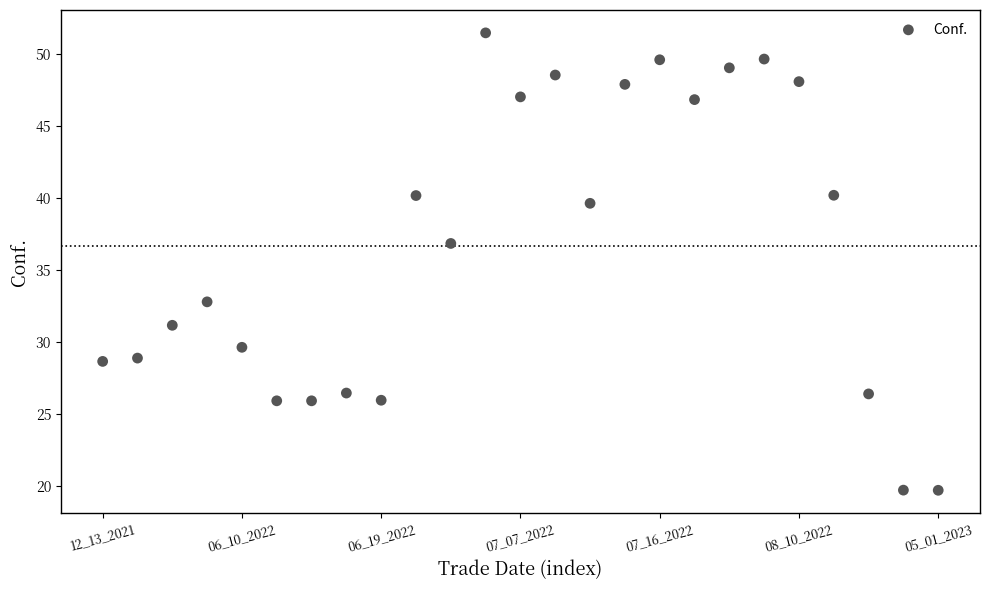

What is the range of Y values (max minus min)?

31.8